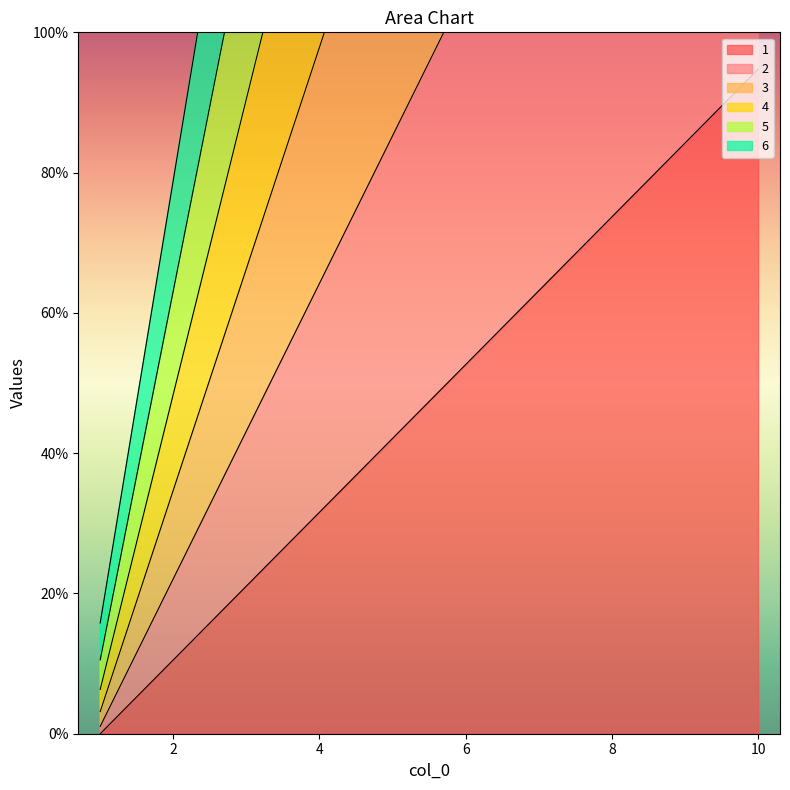

At which label does 1 reach its peak?

10